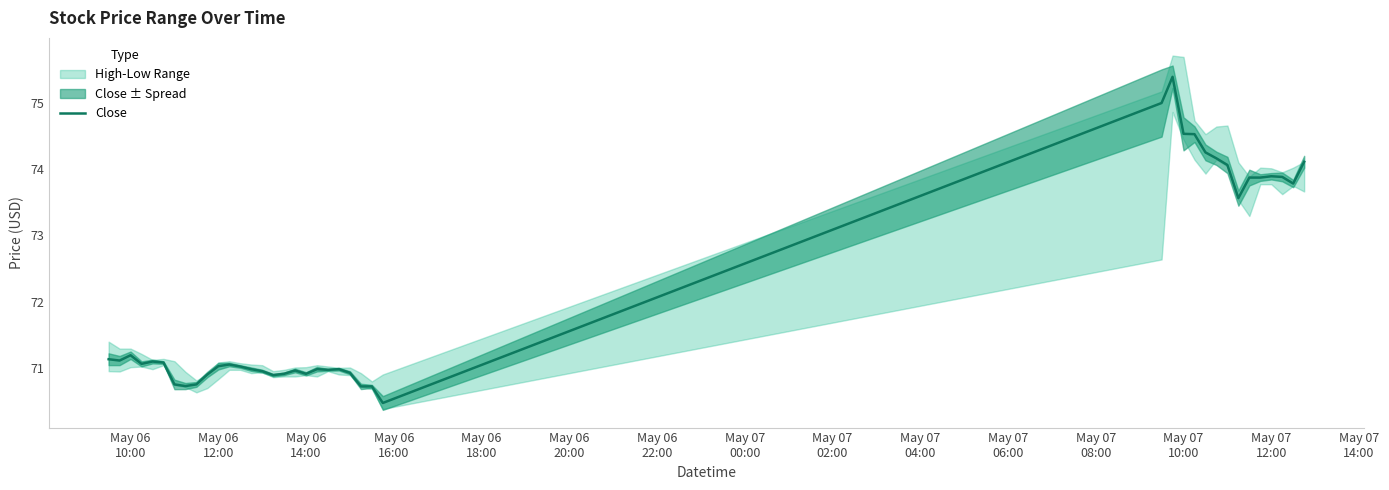

How many lines are shown in the chart?

1